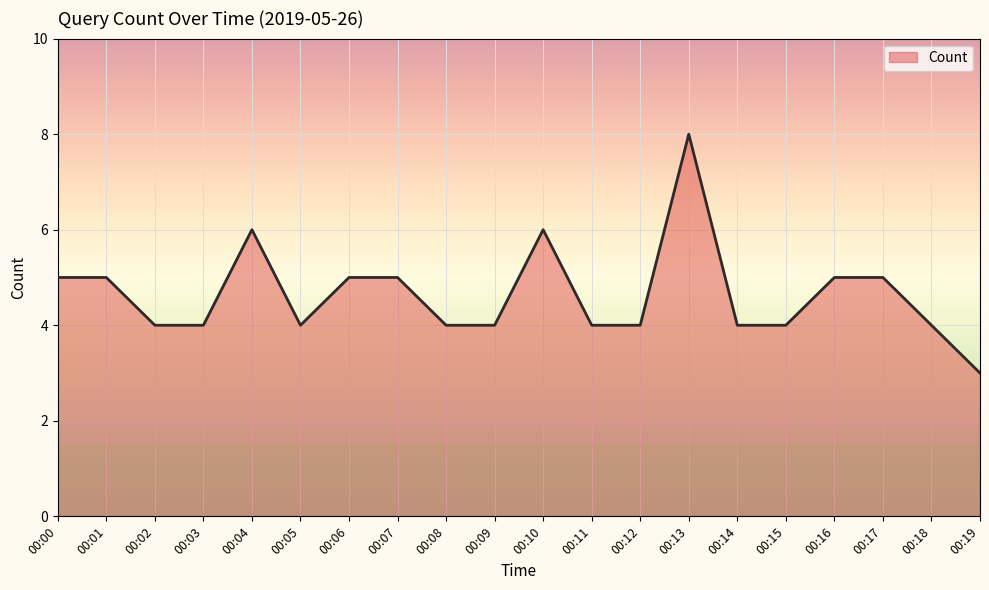

What is the greatest value displayed?

8